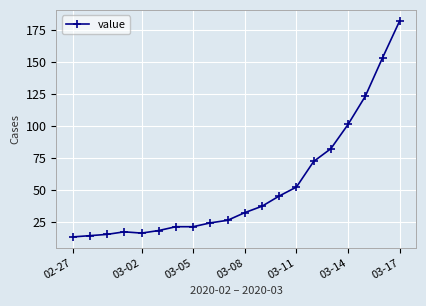

What is the maximum value shown in the chart?

182